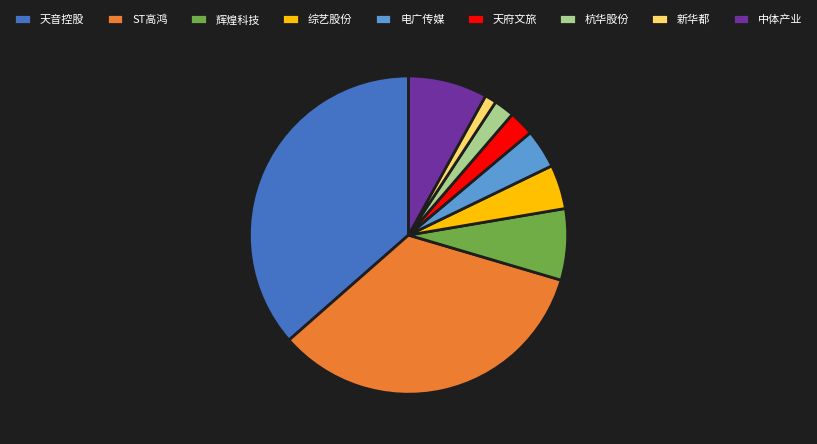

What is the largest slice in the pie chart?

天音控股